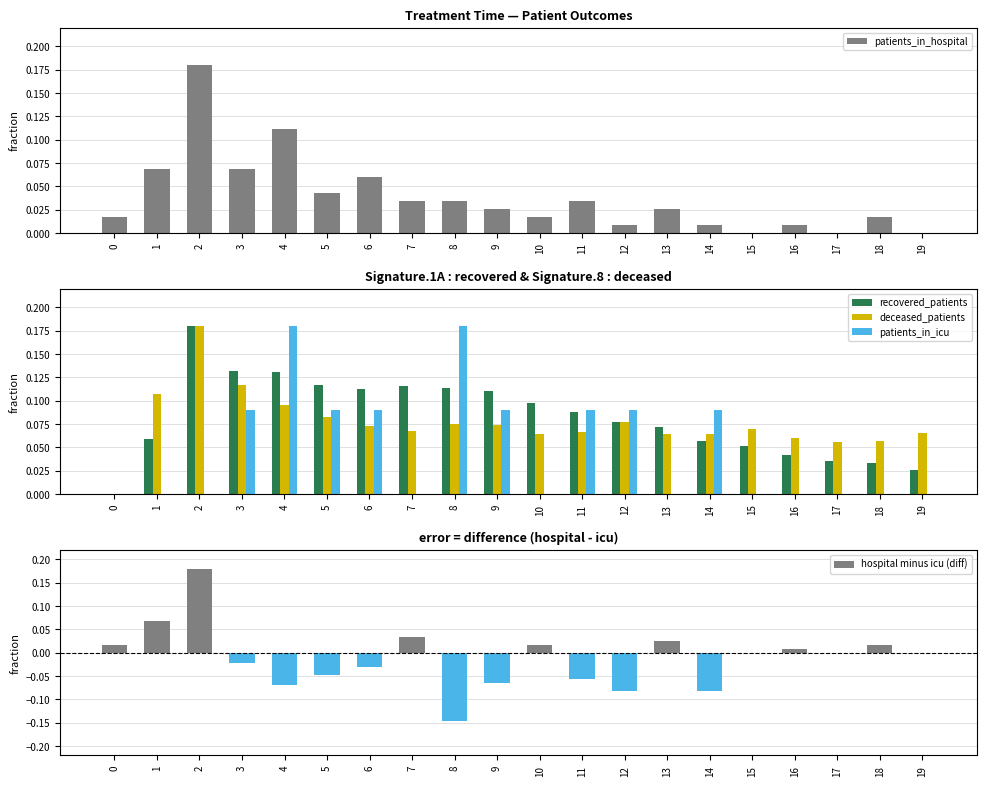

Which series changed the most between 14 and 19?

patients_in_icu